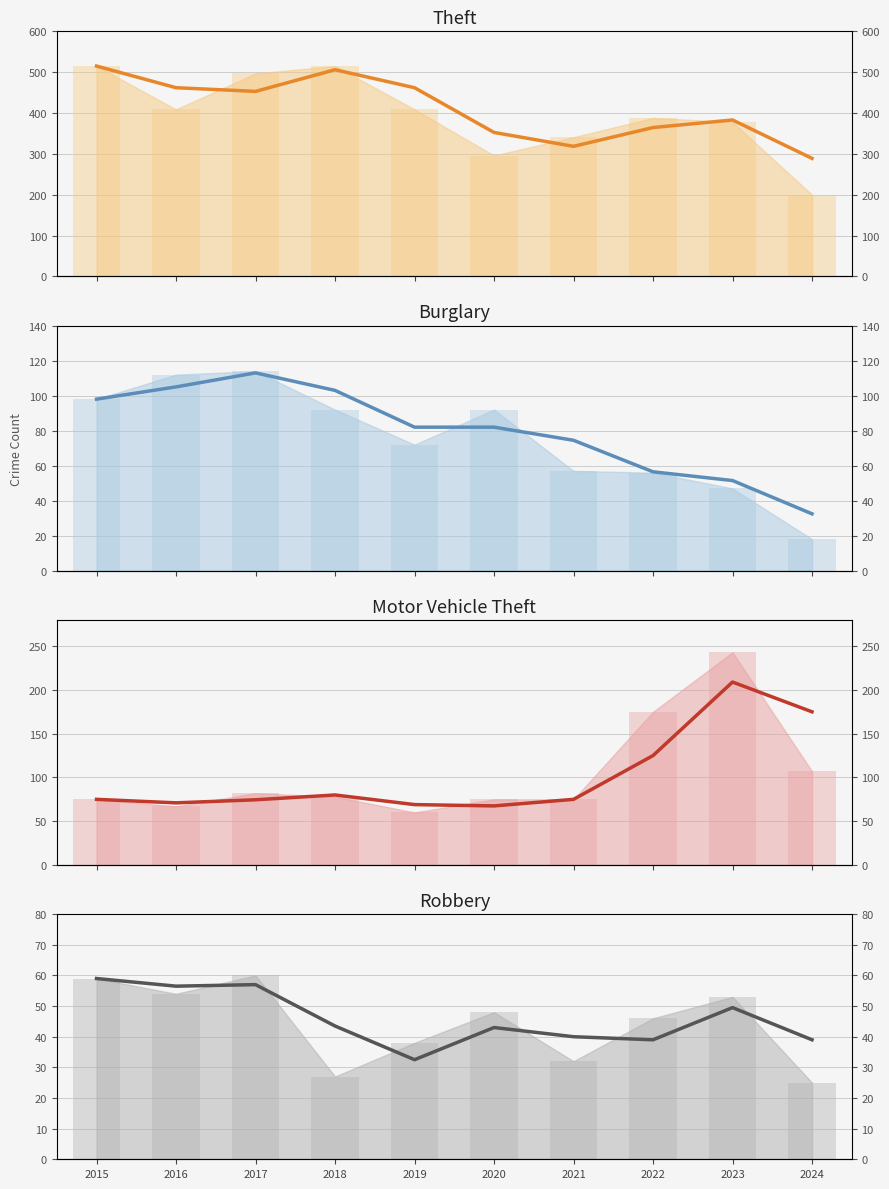

Reading right to left, what are all the values shown in this chart?

Burglary: 18	47	56	57	92	72	92	114	112	98
Motor Vehicle Theft: 107	243	175	75	75	60	78	82	67	75
Robbery: 25	53	46	32	48	38	27	60	54	59
Theft: 200	378	388	341	296	409	515	497	409	515